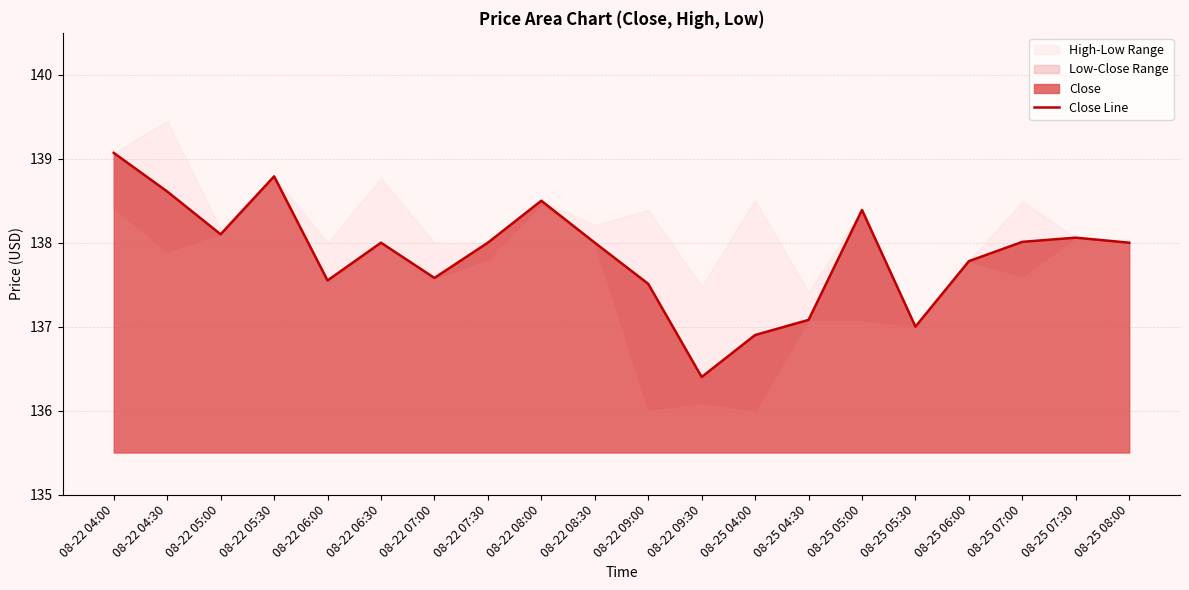

List the labels in order of value, largest first.

08-22 04:00, 08-22 05:30, 08-22 04:30, 08-22 08:00, 08-25 05:00, 08-22 05:00, 08-25 07:30, 08-25 07:00, 08-22 06:30, 08-22 07:30, 08-22 08:30, 08-25 08:00, 08-25 06:00, 08-22 07:00, 08-22 06:00, 08-22 09:00, 08-25 04:30, 08-25 05:30, 08-25 04:00, 08-22 09:30